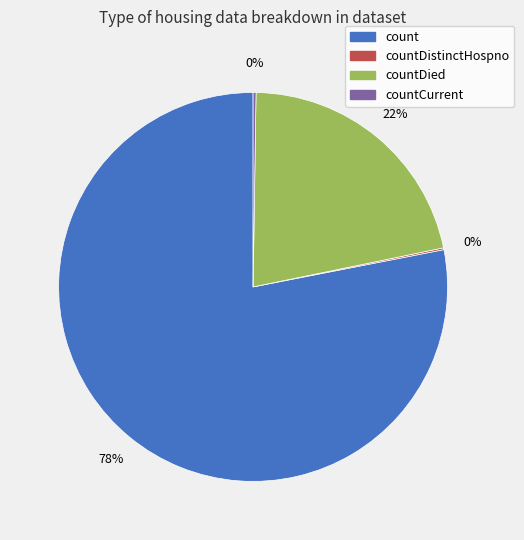

Does any single category account for the majority?

Yes